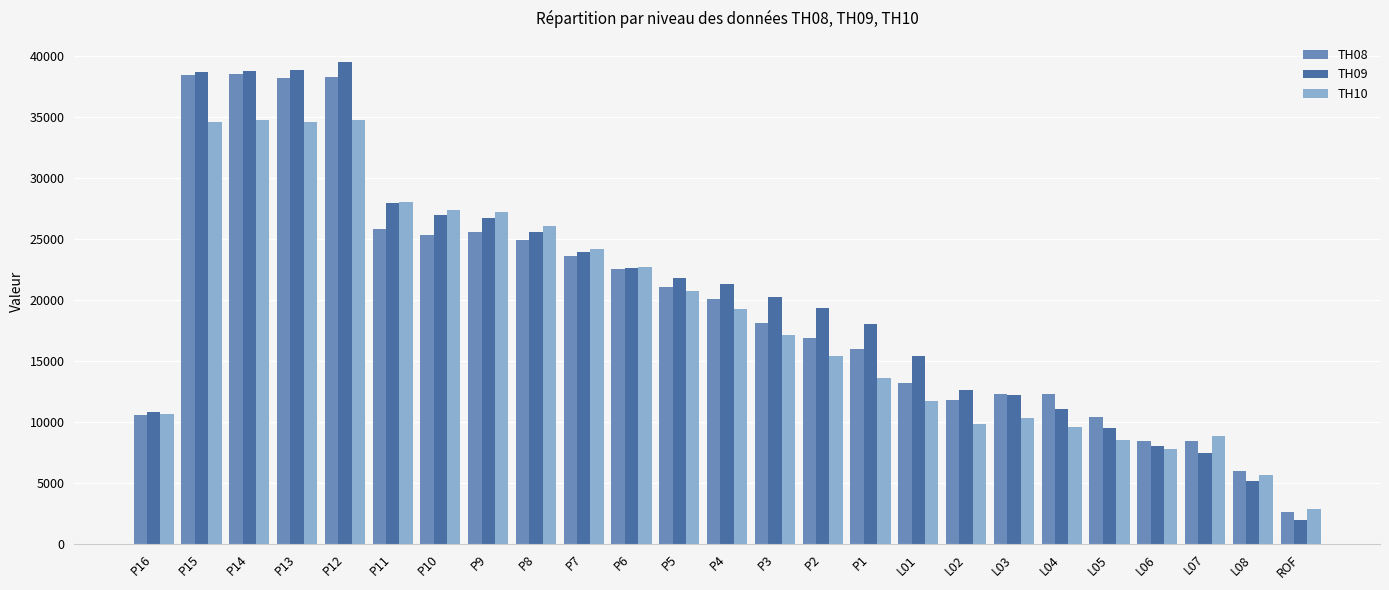

Which series has the largest total across all categories?

TH09